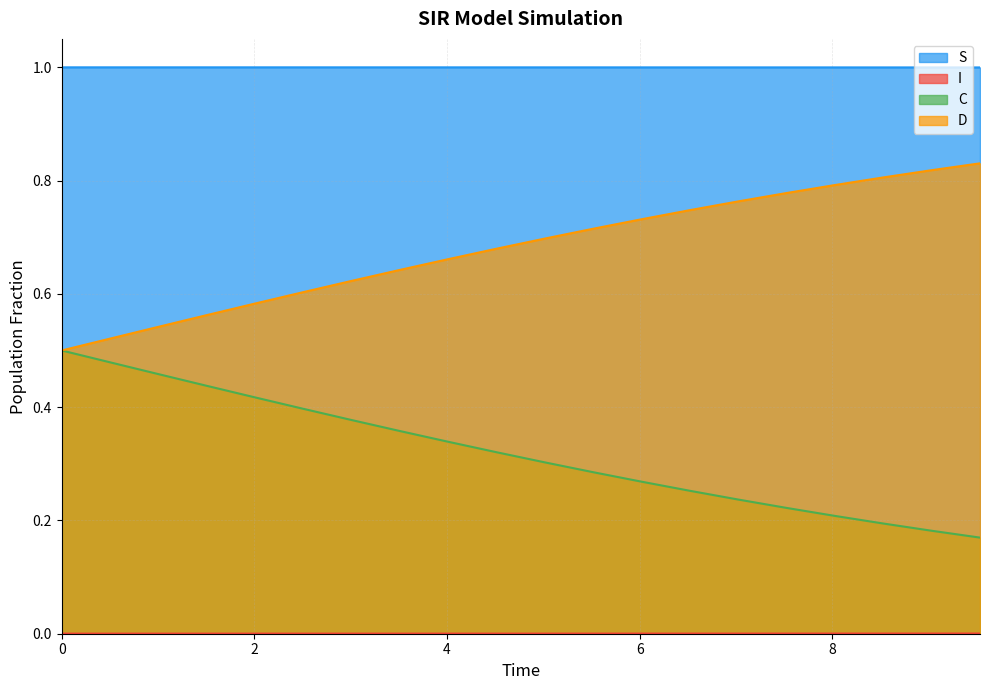

Which series has the largest range (max minus min)?

C